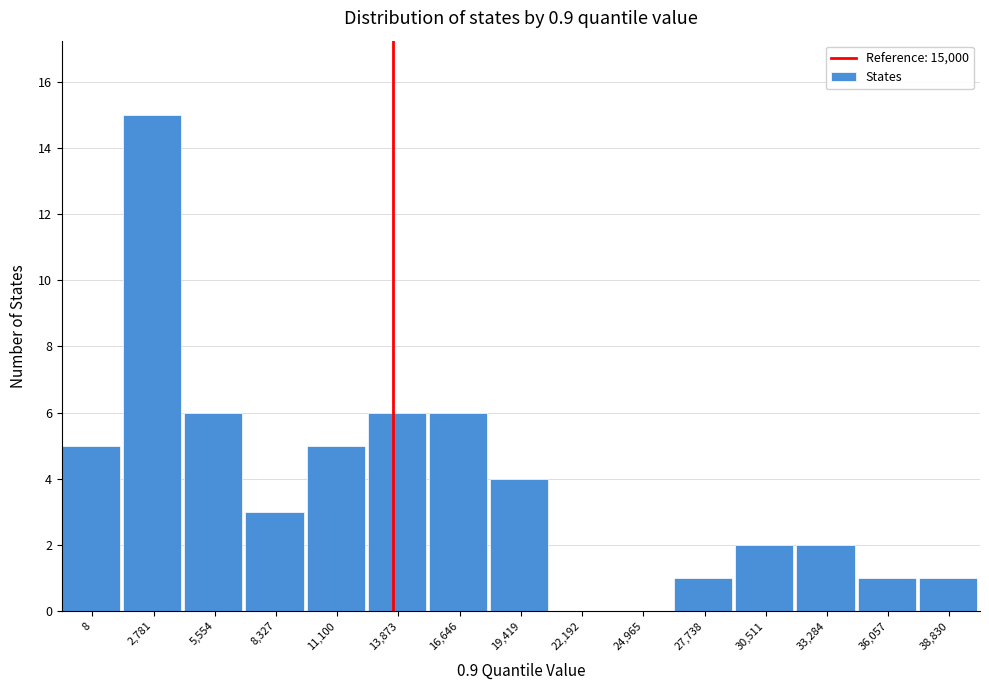

Reading right to left, what are all the values shown in this chart?

38,830=1	36,057=1	33,284=2	30,511=2	27,738=1	24,965=0	22,192=0	19,419=4	16,646=6	13,873=6	11,100=5	8,327=3	5,554=6	2,781=15	8=5